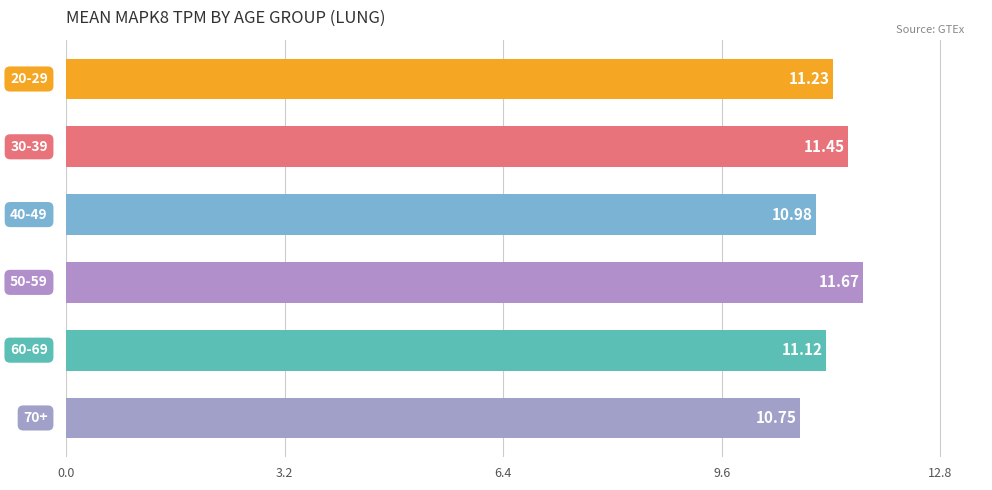

What is the difference between the second highest and second lowest values?

0.5